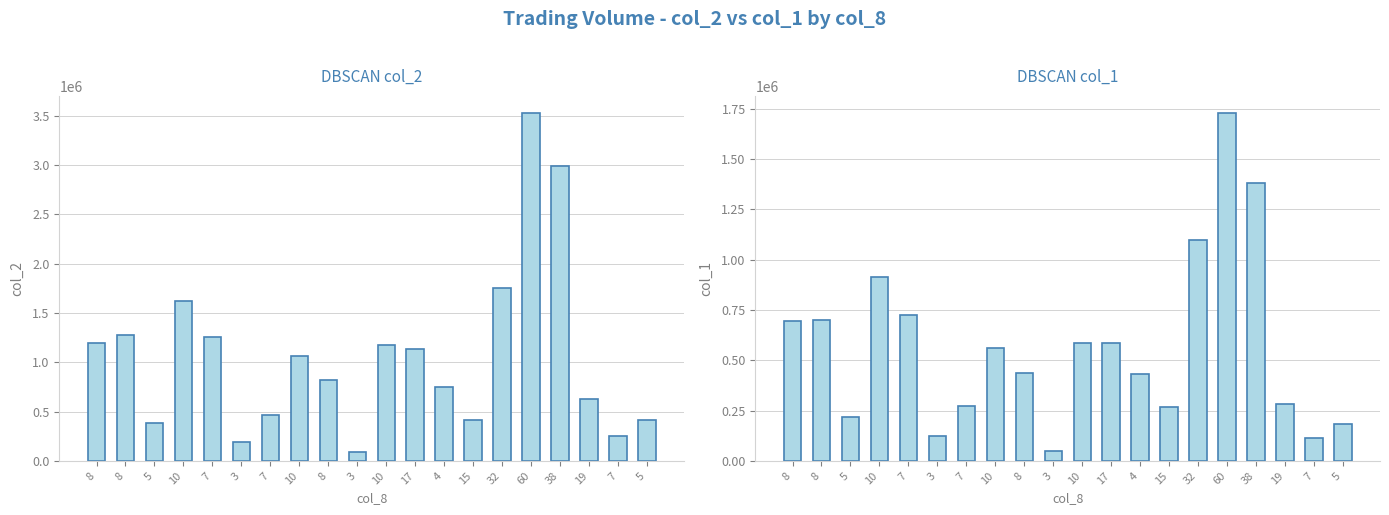

At which label does col_2 first exceed 1061300?

8